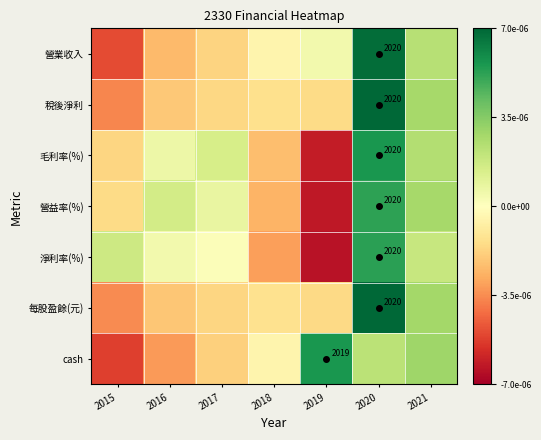

How many values in 淨利率(%) are above zero?

5